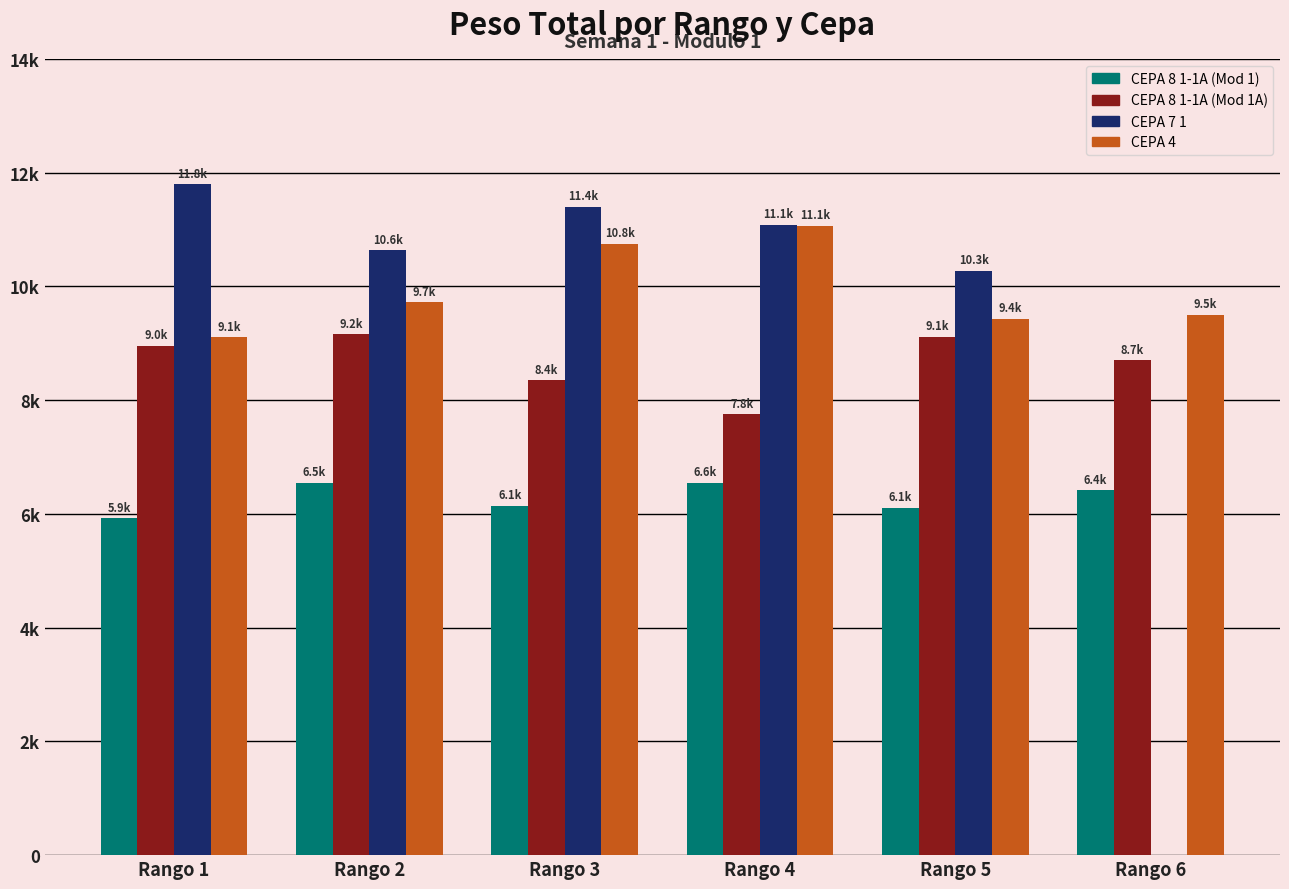

Does the chart contain stacked bars?

No